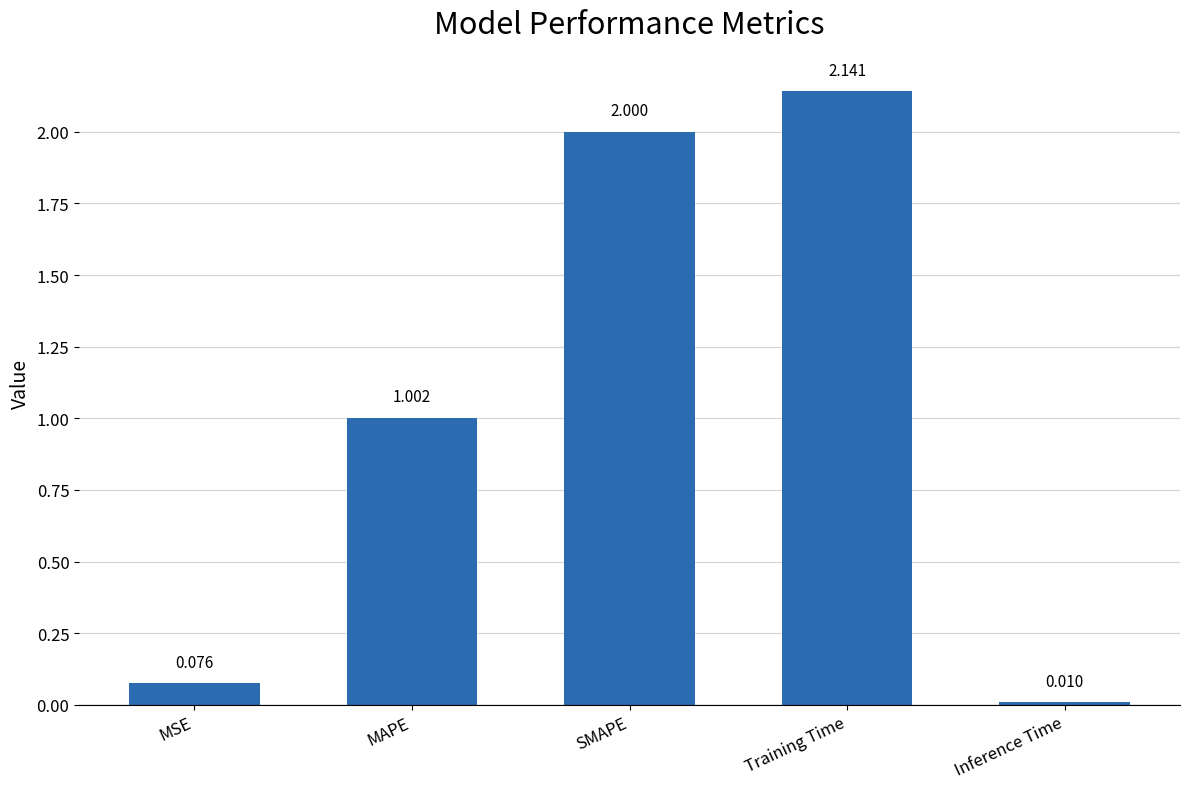

What is the sum of all values?

5.2